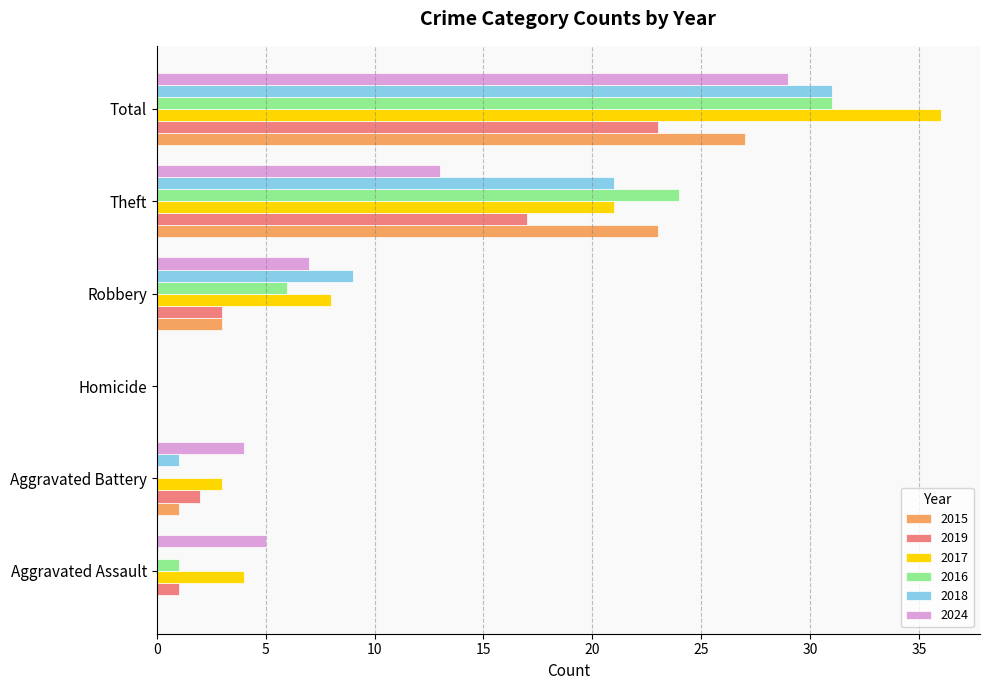

At which category is the sum across all series the highest?

Total